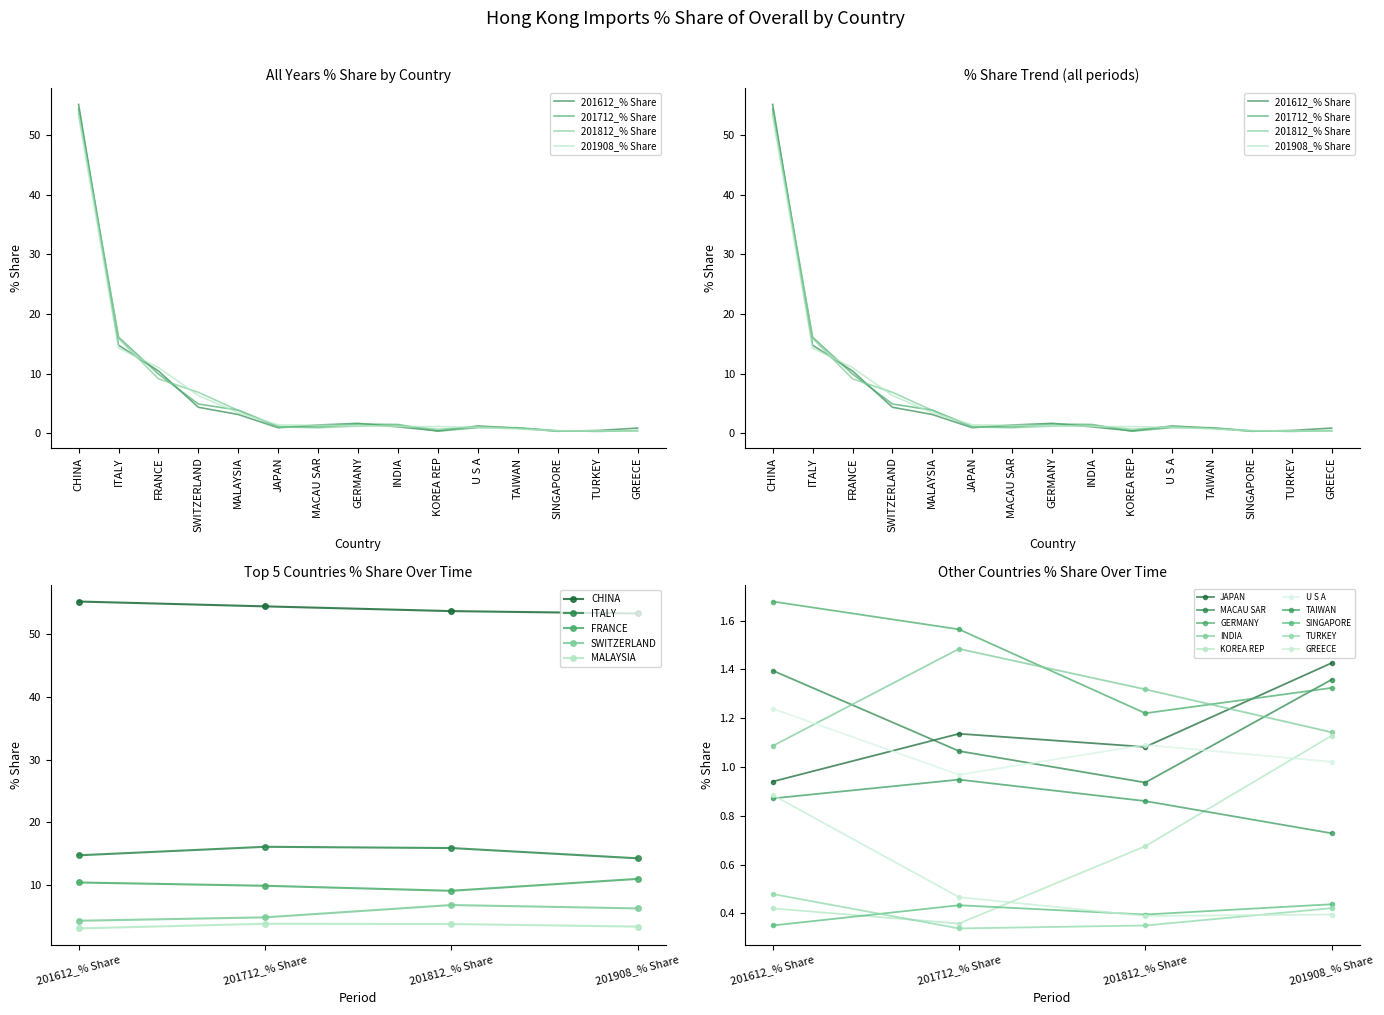

What is the difference between the second highest and second lowest values in the 201908_% Share series?

13.9